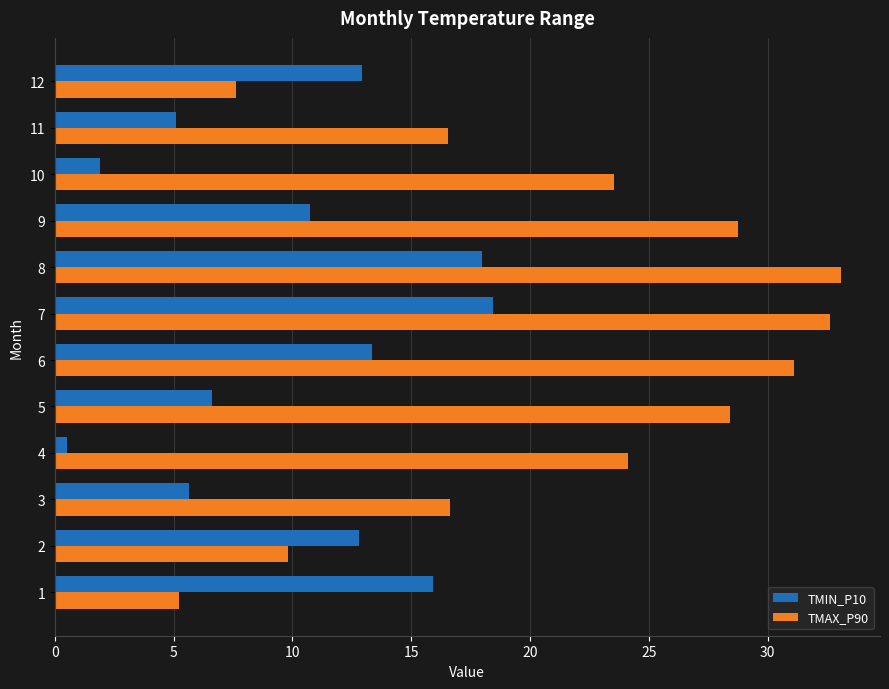

Rank the series by their maximum value, from lowest to highest.

TMIN_P10, TMAX_P90